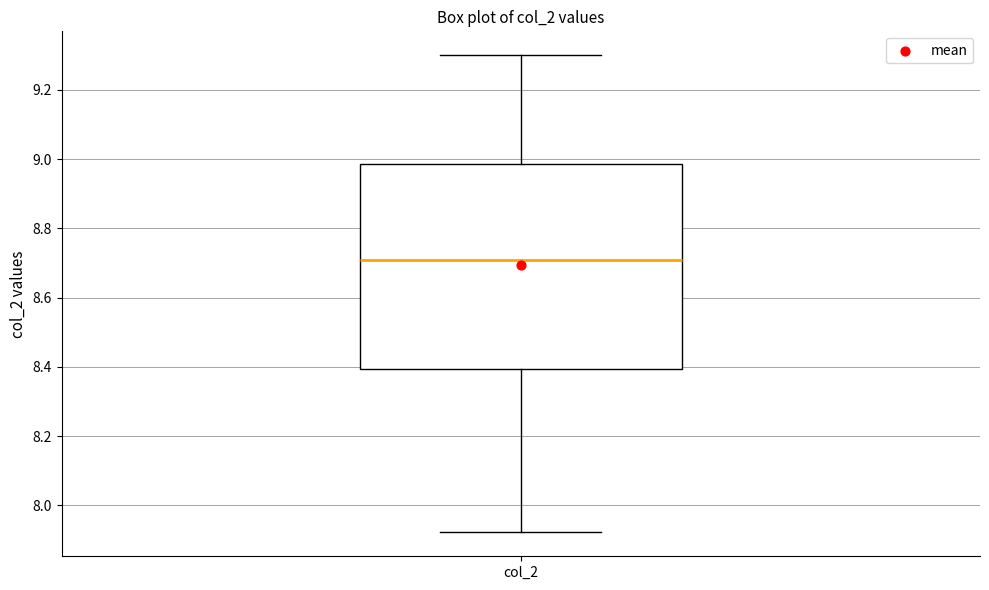

Where does the median line of the box for col_2 sit on the y-axis? The values are not printed on the chart, so give them approximately, as read against the axis.

8.70